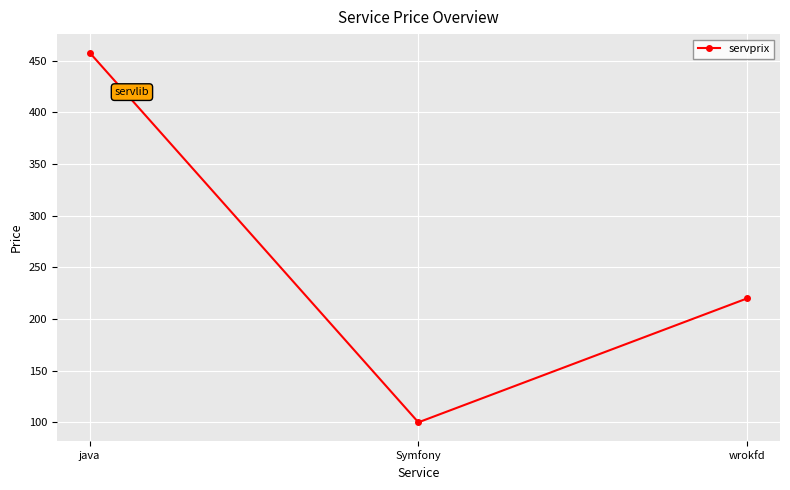

Reading right to left, extract all data points from this chart.

wrokfd=220	Symfony=100	java=458